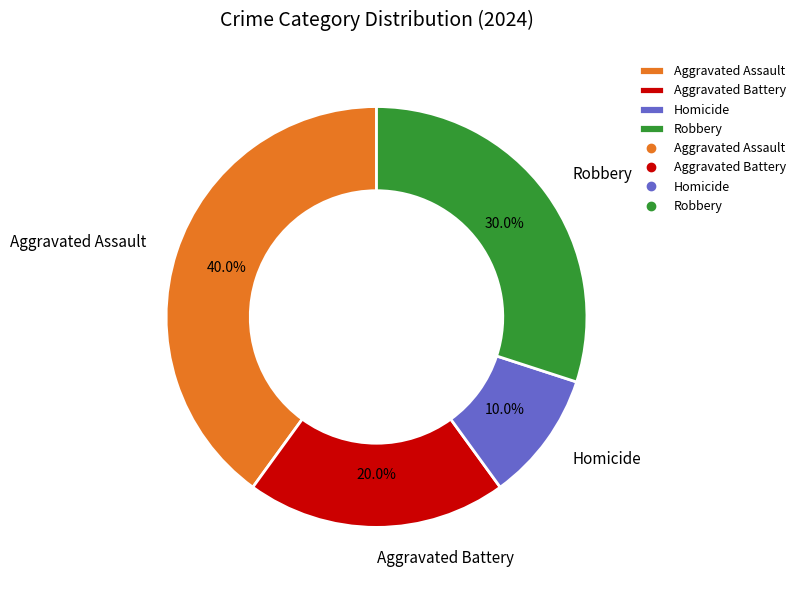

Rank the categories by value from highest to lowest.

Aggravated Assault, Robbery, Aggravated Battery, Homicide